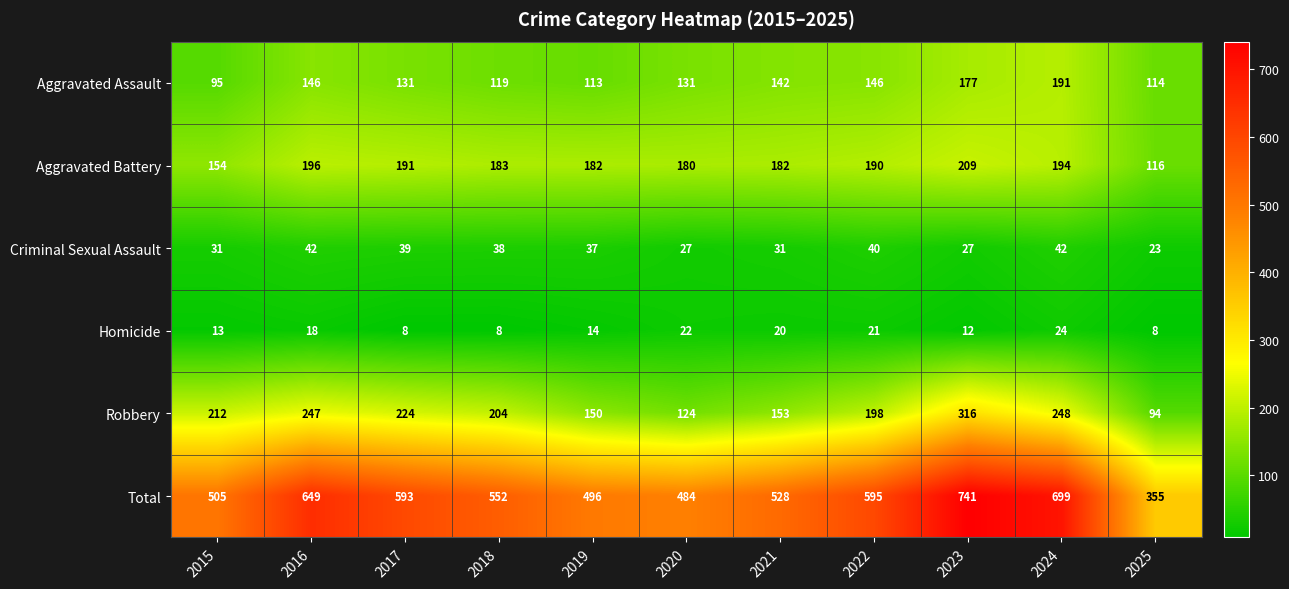

Which category has the highest value in the Homicide series?

2024